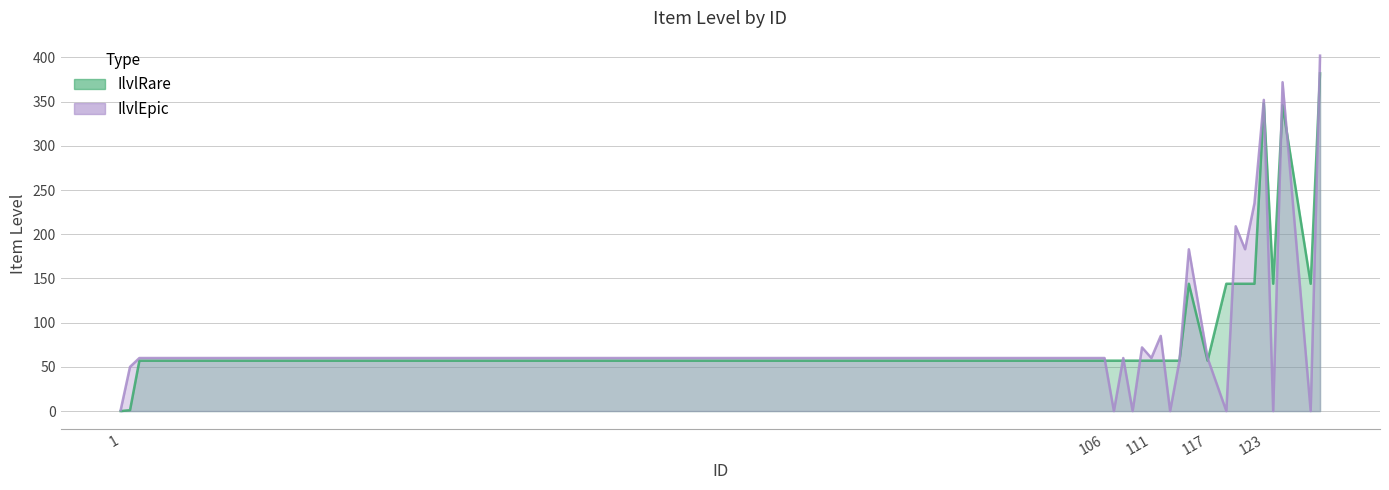

What is the spread (max minus min) of values at 117?

3